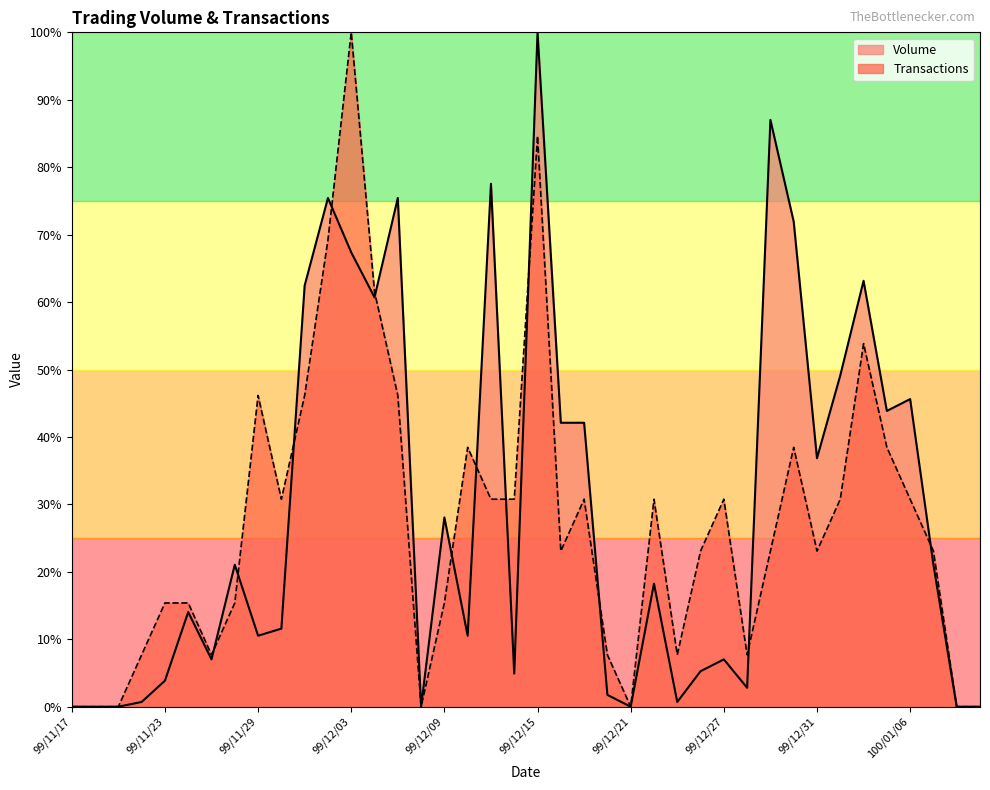

What is the average value of the Transactions series?

27.1